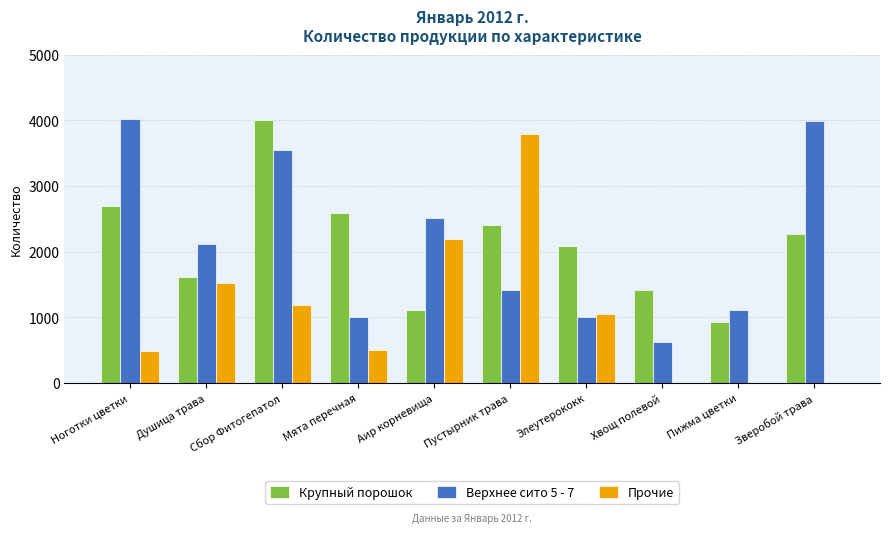

Read the Прочие value at Пустырник трава.

3785.7